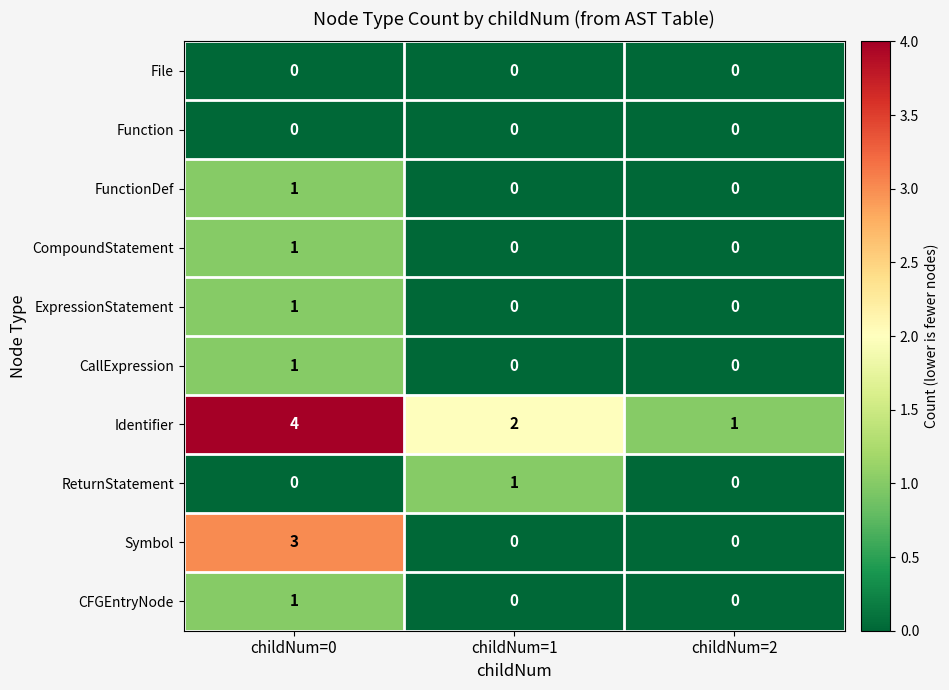

What is the total value across all series at childNum=2?

1